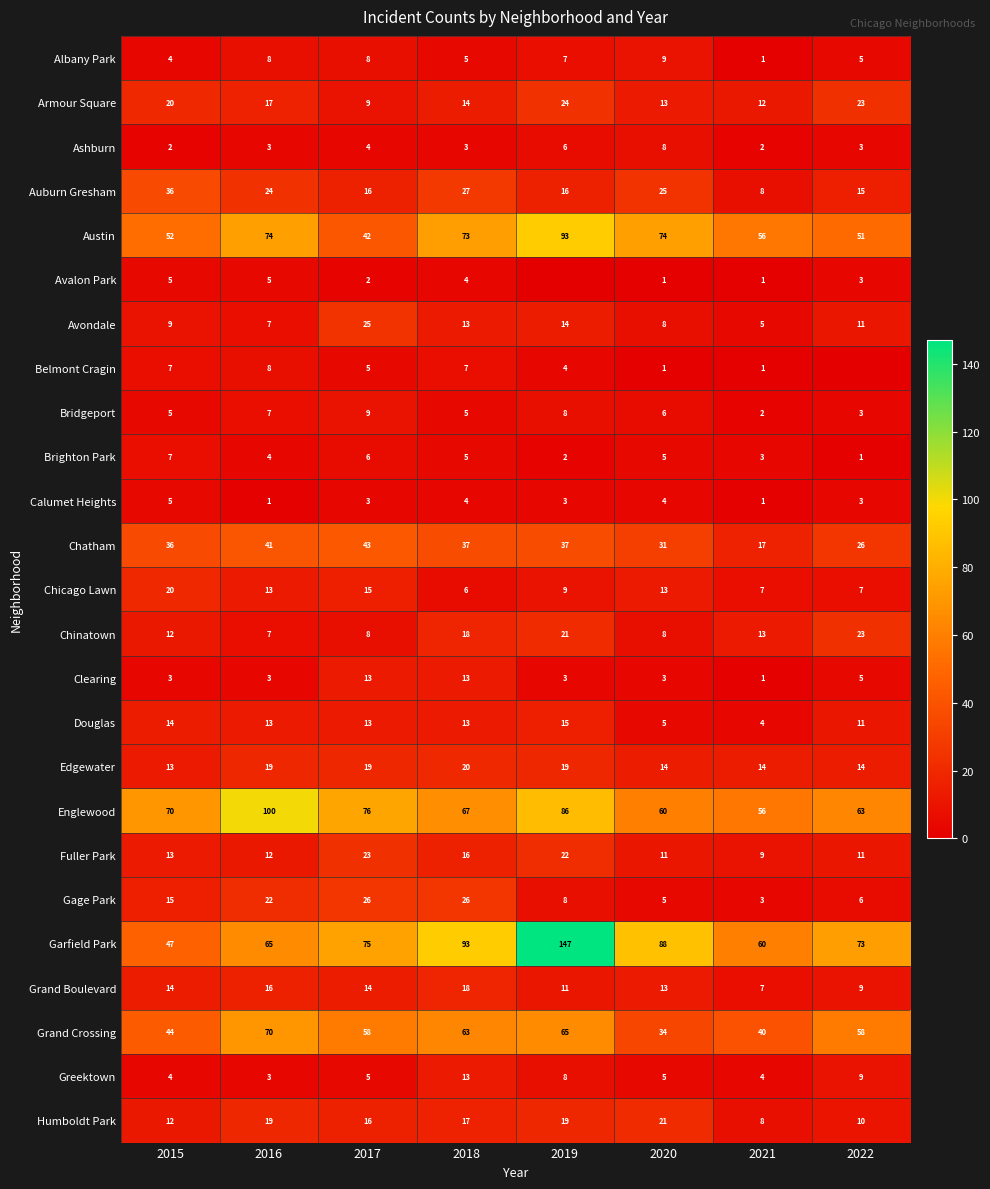

What is the difference between the maximum and minimum values in the Garfield Park series?

100